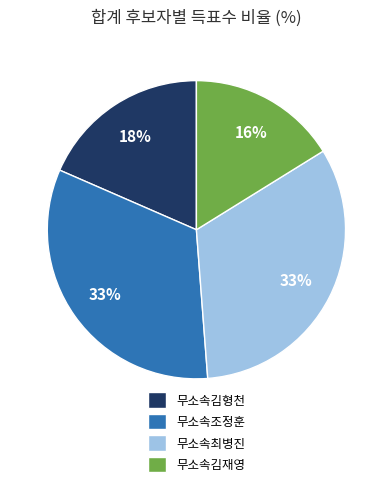

What is the smallest slice in the pie chart?

무소속김재영